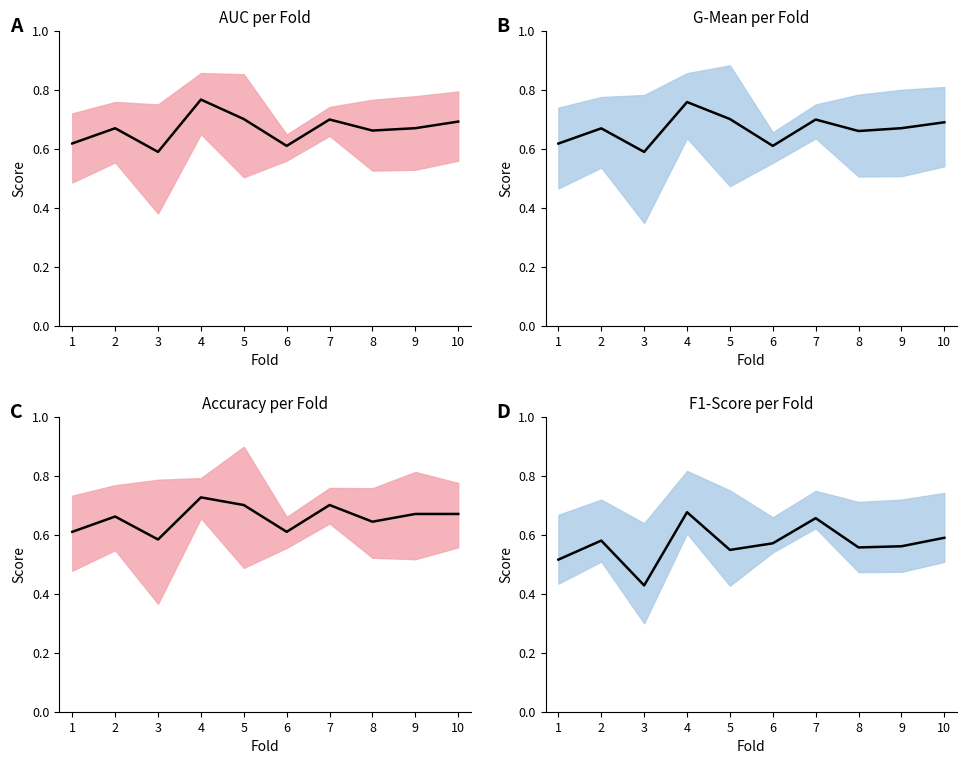

At which category does AUC (mean) reach its first local valley?

3